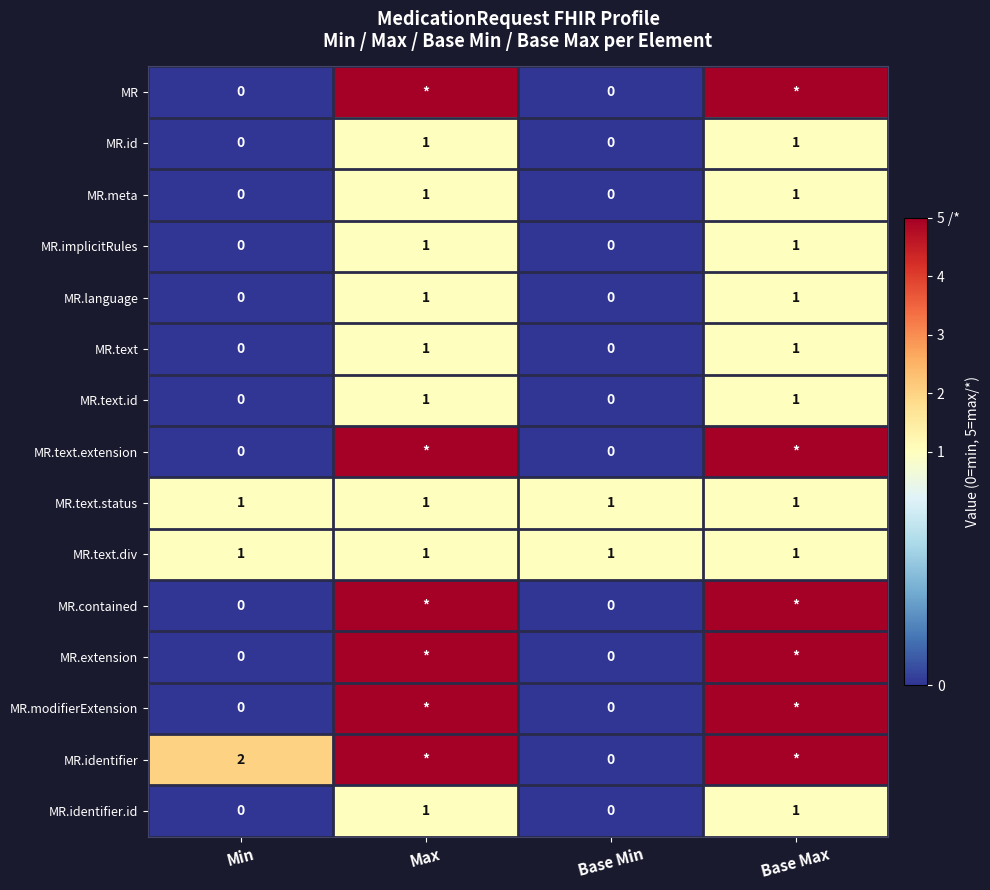

At how many categories does at least one series exceed 4?

2